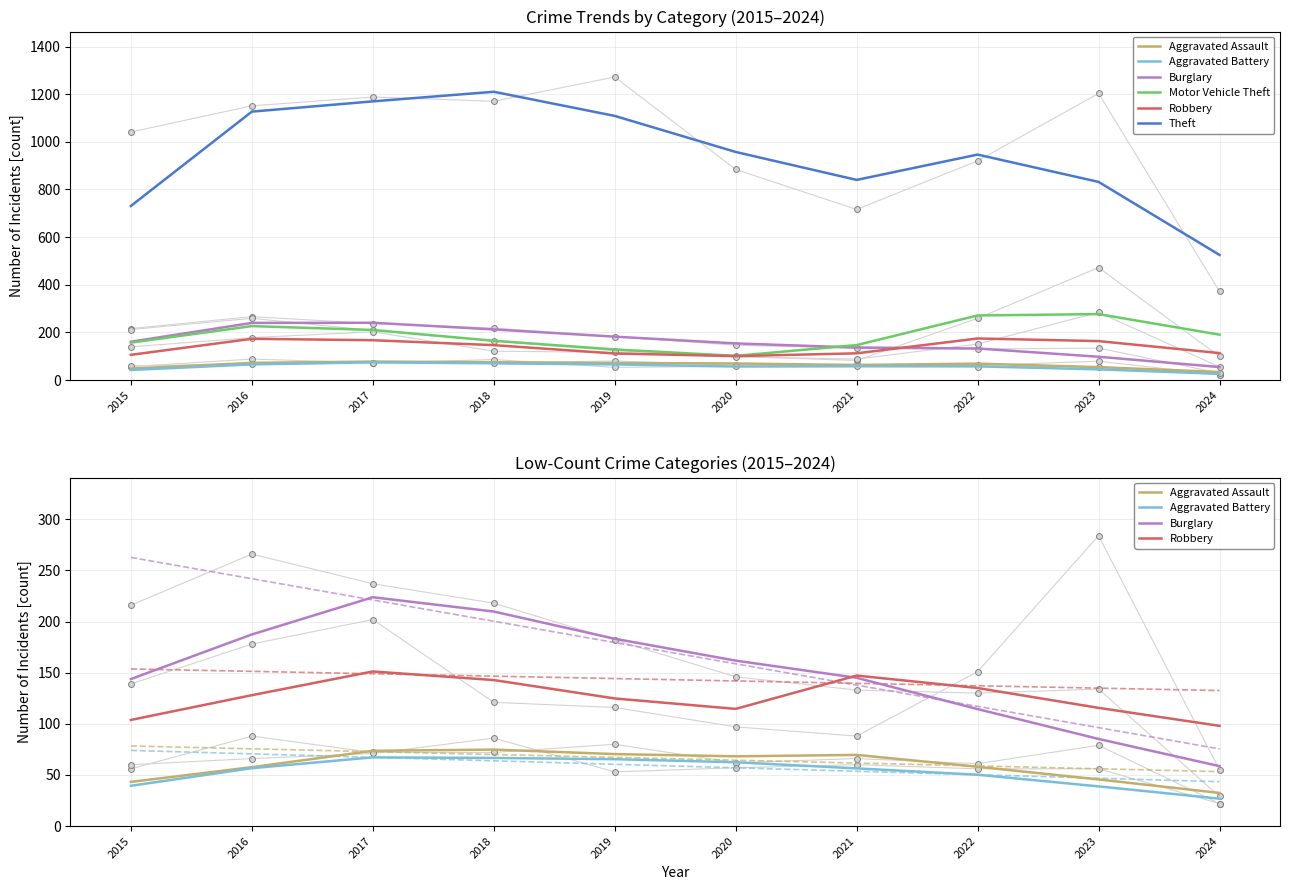

At which category is the sum across all series the highest?

2017